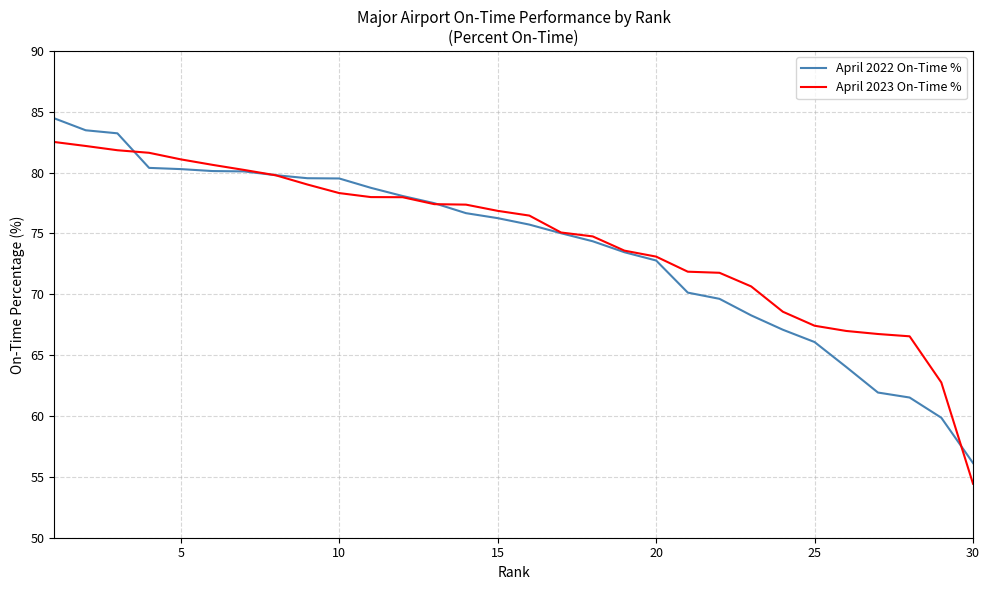

What are all the series names shown in the legend?

April 2022 On-Time %, April 2023 On-Time %